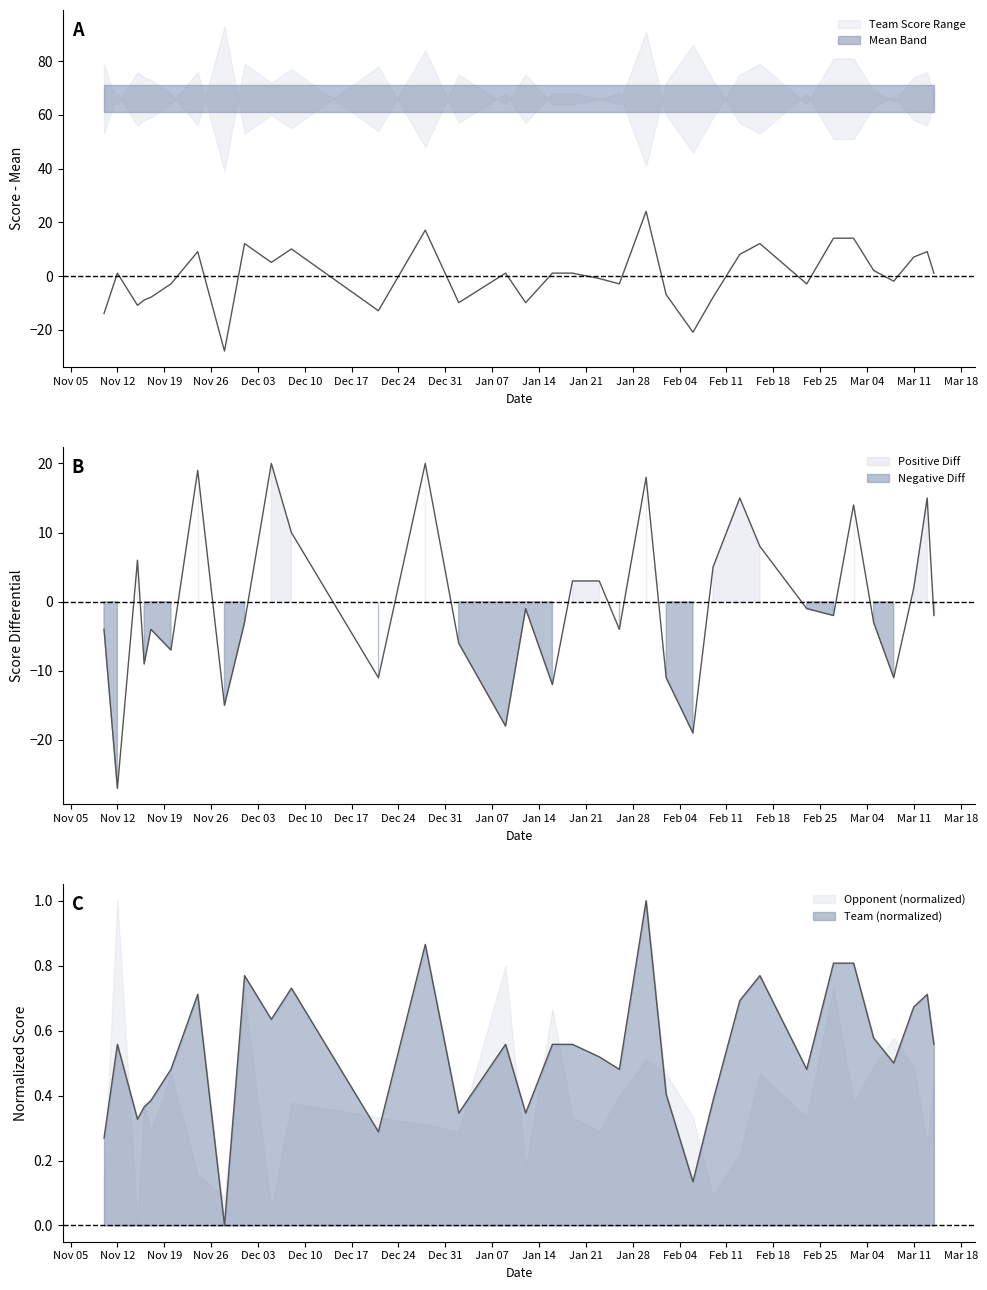

Count the values in the range 0 to 1.

34